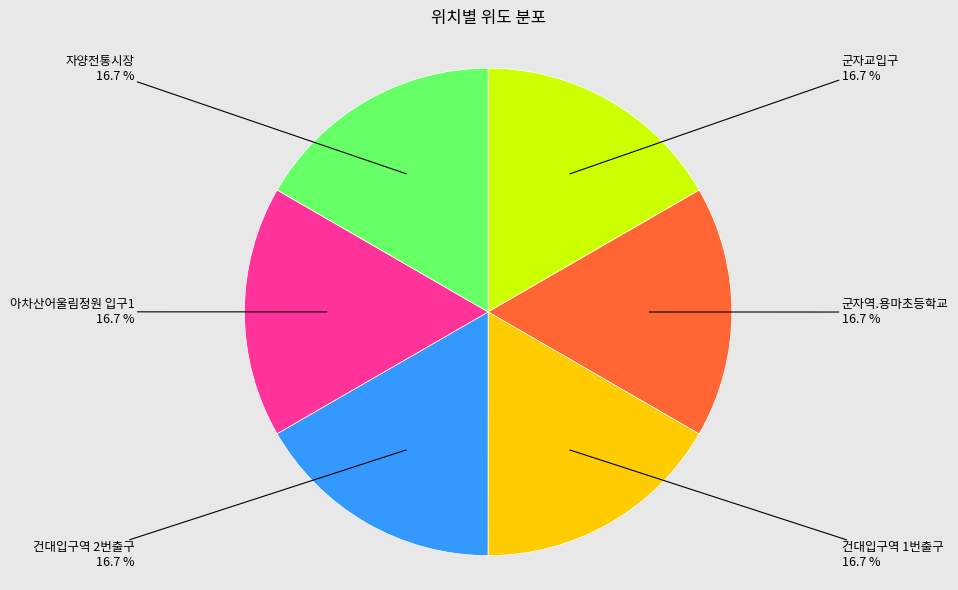

Does any single category account for the majority?

No